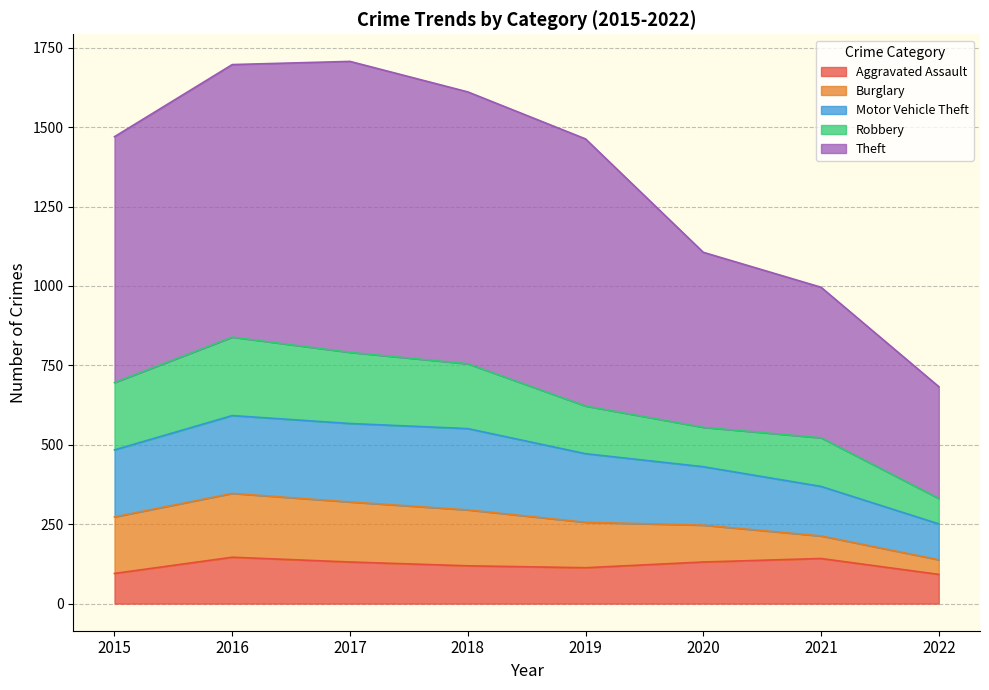

Is it true that Aggravated Assault equals 142 at 2021?

True